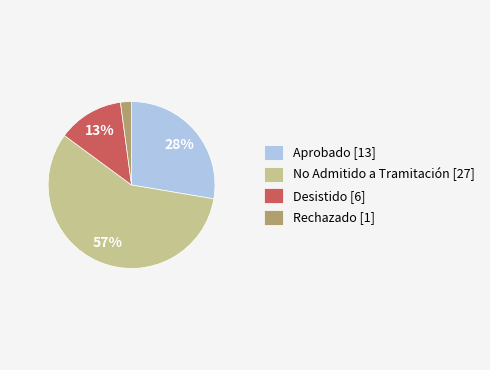

What is the largest slice in the pie chart?

No Admitido a Tramitación [27]